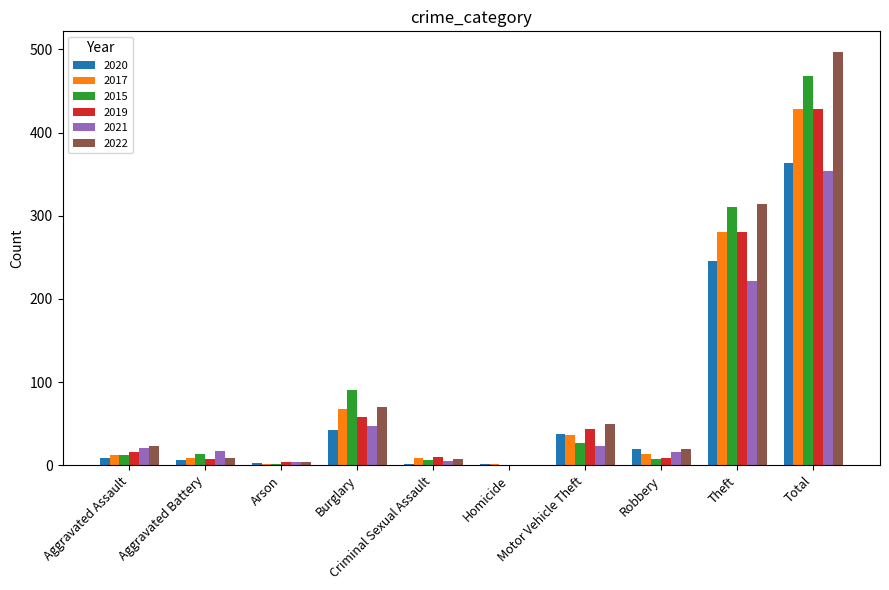

What is the maximum value for 2021?

354